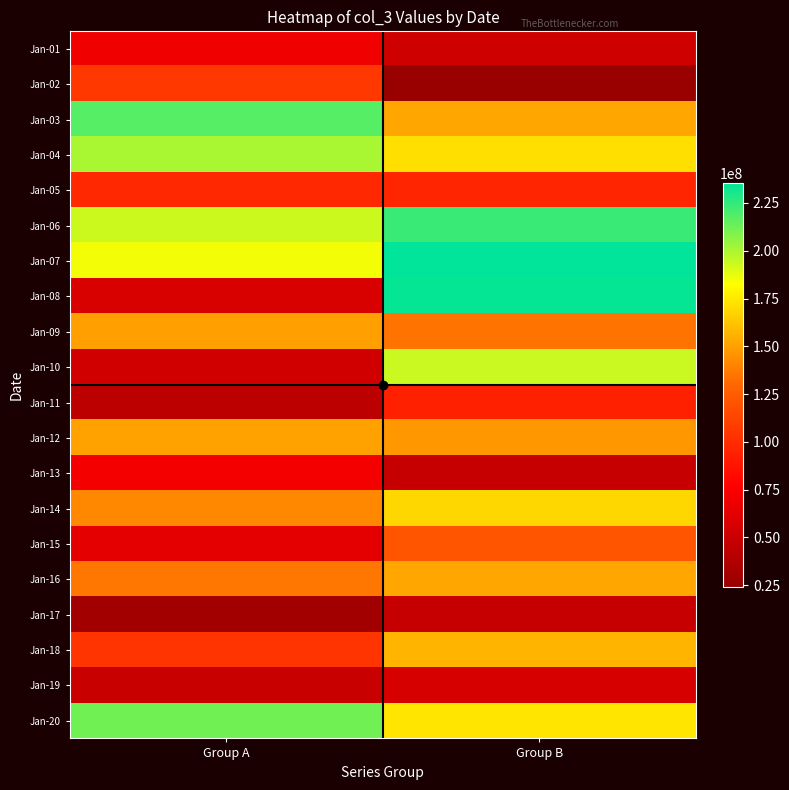

Reading right to left, extract all data points from this chart.

Jan-01: Group B=51996352	Group A=70346400
Jan-02: Group B=24136240	Group A=106278832
Jan-03: Group B=152262920	Group A=217644880
Jan-04: Group B=171631136	Group A=200275224
Jan-05: Group B=96565688	Group A=97818744
Jan-06: Group B=223529456	Group A=193209720
Jan-07: Group B=235527984	Group A=184827128
Jan-08: Group B=234194192	Group A=57585624
Jan-09: Group B=135118744	Group A=149696616
Jan-10: Group B=193640536	Group A=53218104
Jan-11: Group B=93641896	Group A=42422840
Jan-12: Group B=147145736	Group A=150583152
Jan-13: Group B=47710984	Group A=72432672
Jan-14: Group B=168973832	Group A=141603712
Jan-15: Group B=121495608	Group A=63574456
Jan-16: Group B=152321744	Group A=135751192
Jan-17: Group B=47935040	Group A=29255520
Jan-18: Group B=157441048	Group A=104231800
Jan-19: Group B=56123368	Group A=48946808
Jan-20: Group B=173622320	Group A=211827208